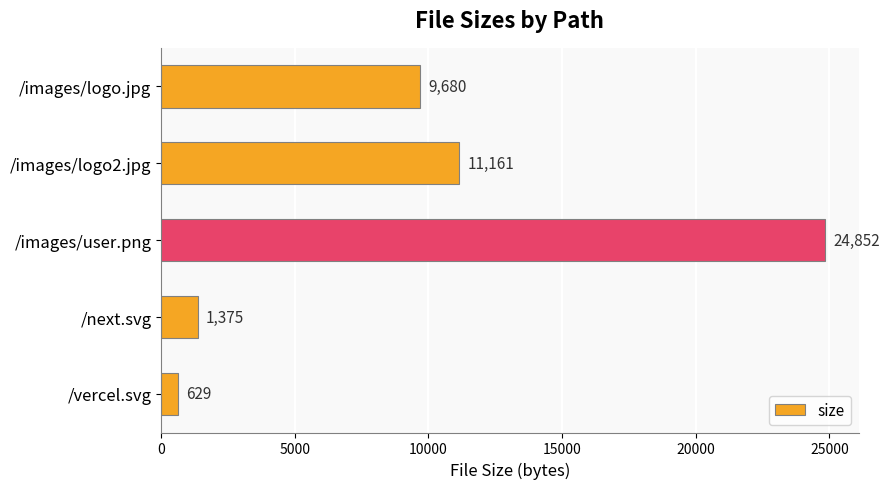

Reading top to bottom, list all the values displayed in this chart.

/images/logo.jpg=9680	/images/logo2.jpg=11161	/images/user.png=24852	/next.svg=1375	/vercel.svg=629